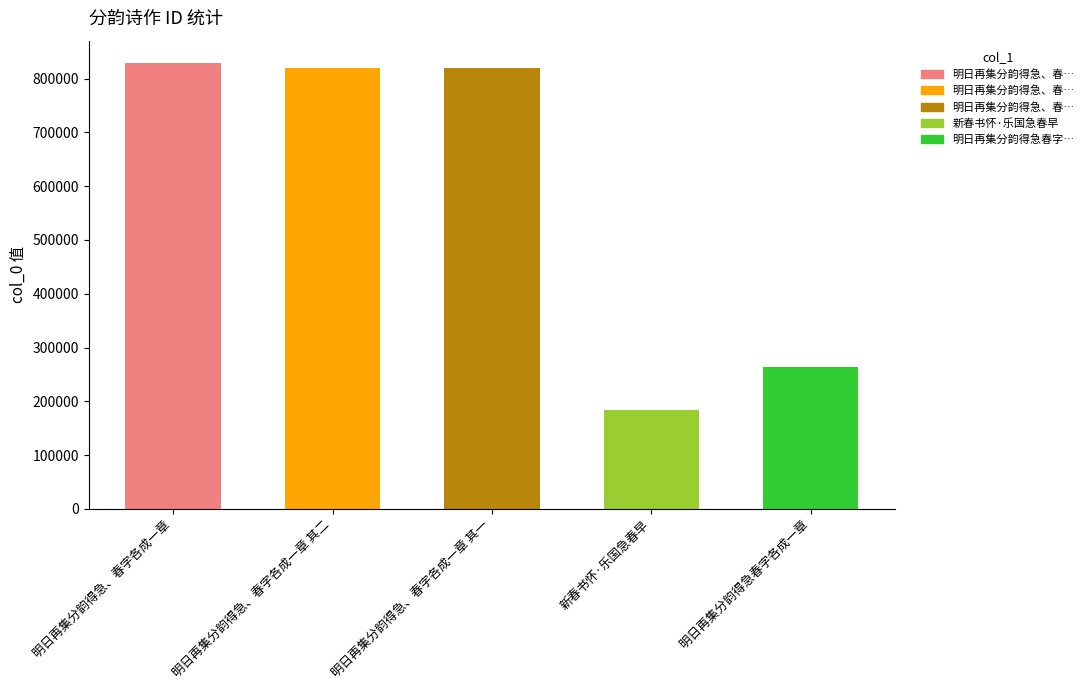

List the labels in order of value, smallest first.

新春书怀·乐国急春早, 明日再集分韵得急春字各成一章, 明日再集分韵得急、春字各成一章 其一, 明日再集分韵得急、春字各成一章 其二, 明日再集分韵得急、春字各成一章